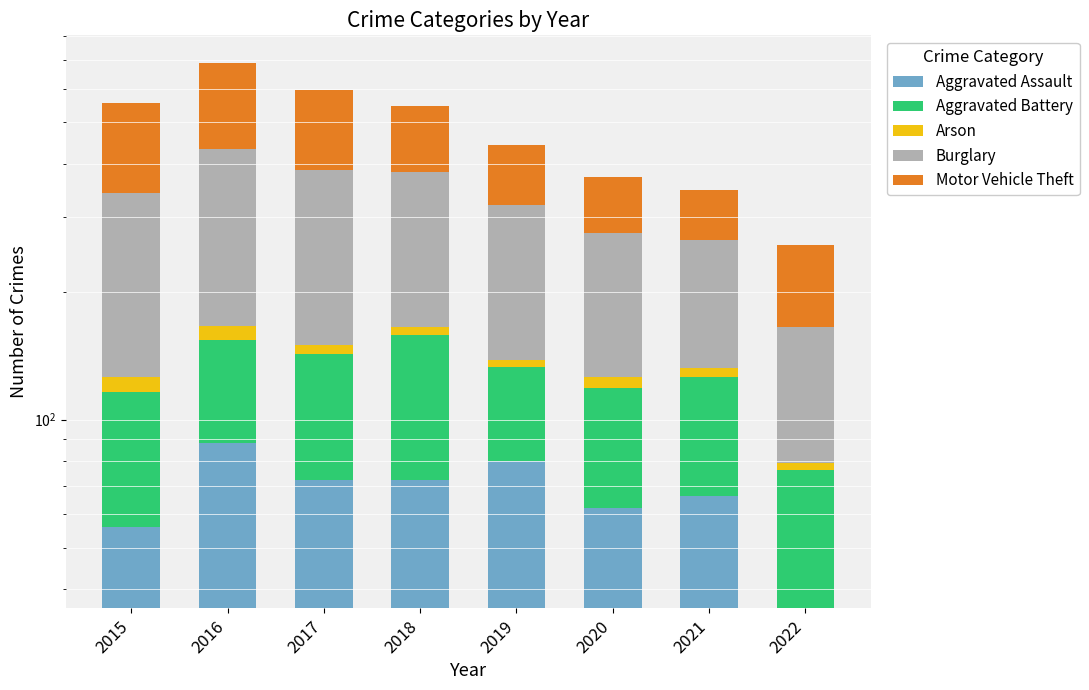

Reading left to right, list all the values displayed in this chart.

Aggravated Assault: 56	88	72	72	80	62	66	36
Aggravated Battery: 60	66	71	86	53	57	60	40
Arson: 10	12	7	7	5	7	6	3
Burglary: 216	266	237	218	182	148	133	86
Motor Vehicle Theft: 212	259	208	163	123	99	82	93